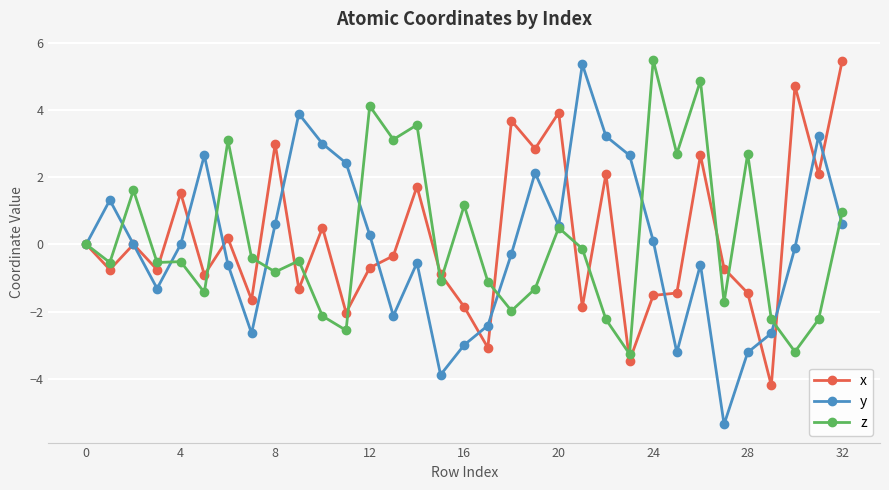

Which series has the widest spread of values?

y